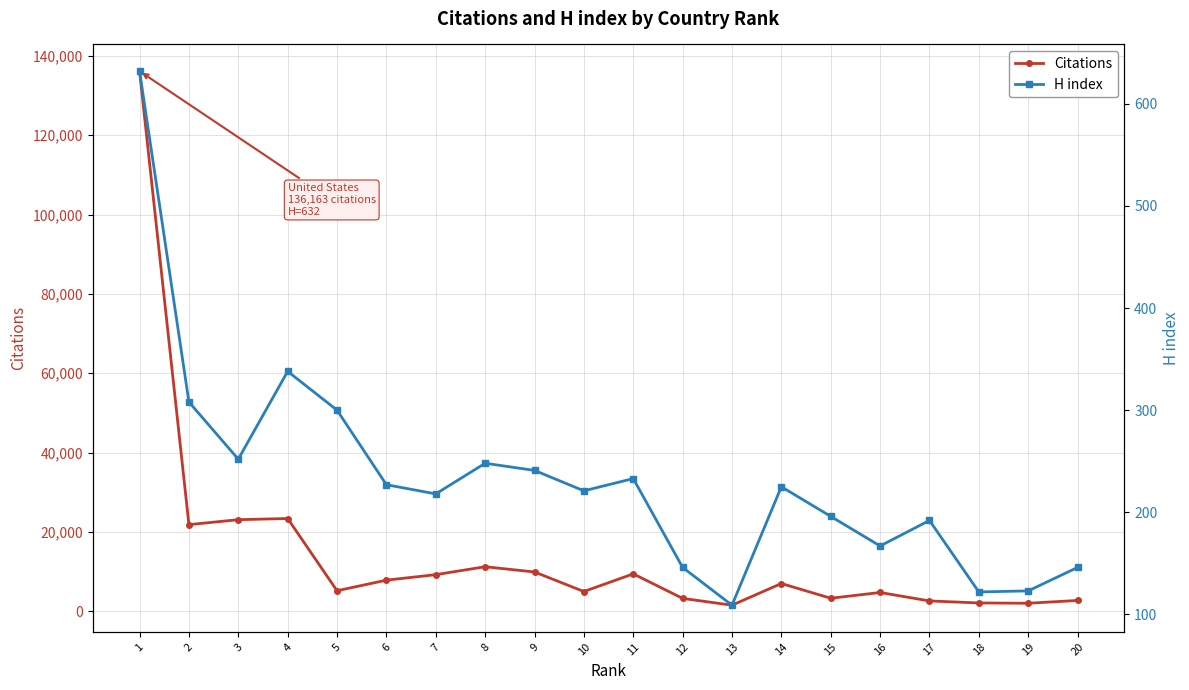

Between 2 and 8, which series saw the biggest shift?

Citations